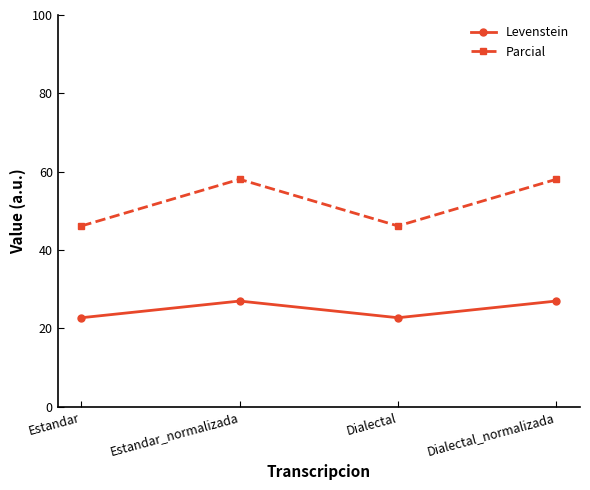

Does the chart display data point markers on the line(s)?

Yes